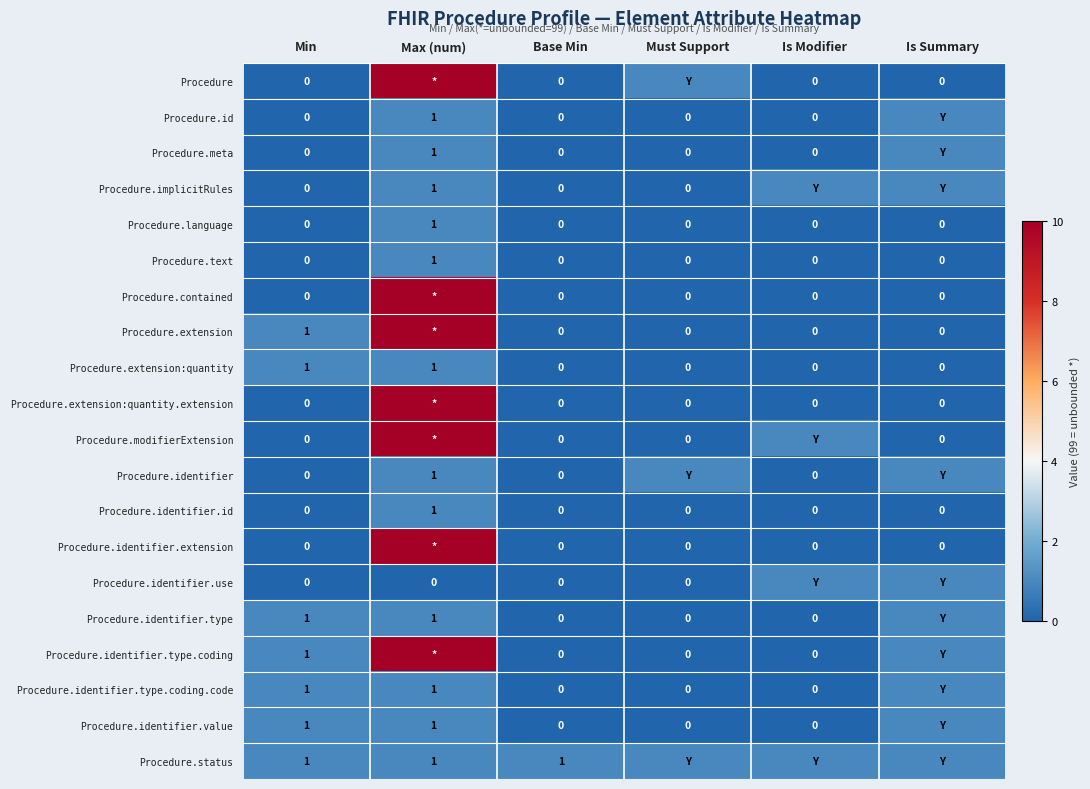

True or false: Procedure.identifier.value has a value of 0 at Max (num).

False